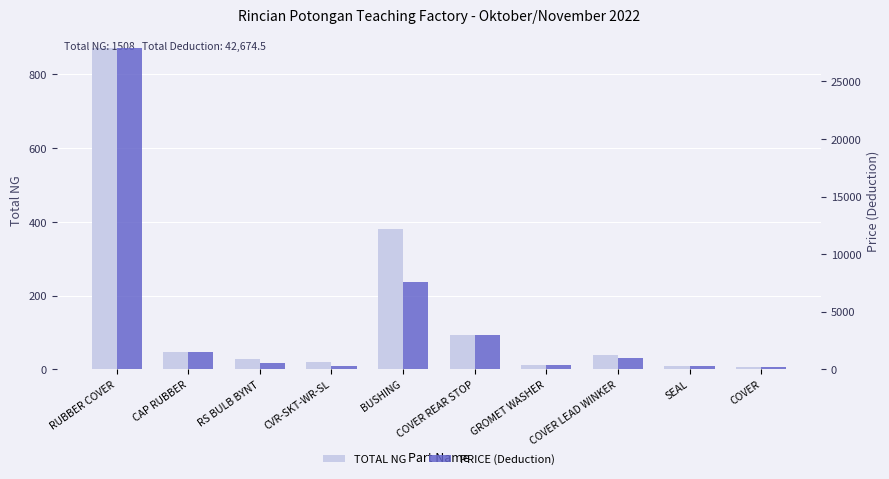

At which category is the sum across all series the highest?

RUBBER COVER